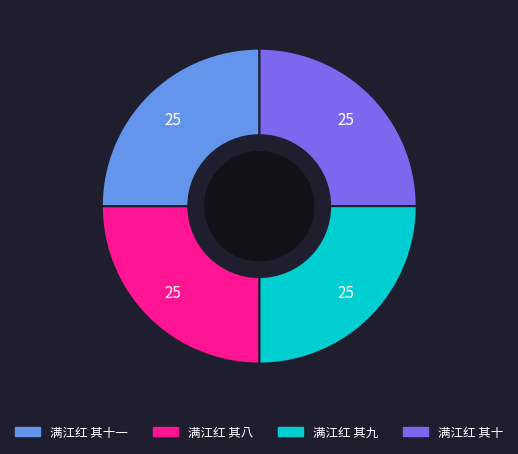

Does any single category account for the majority?

No